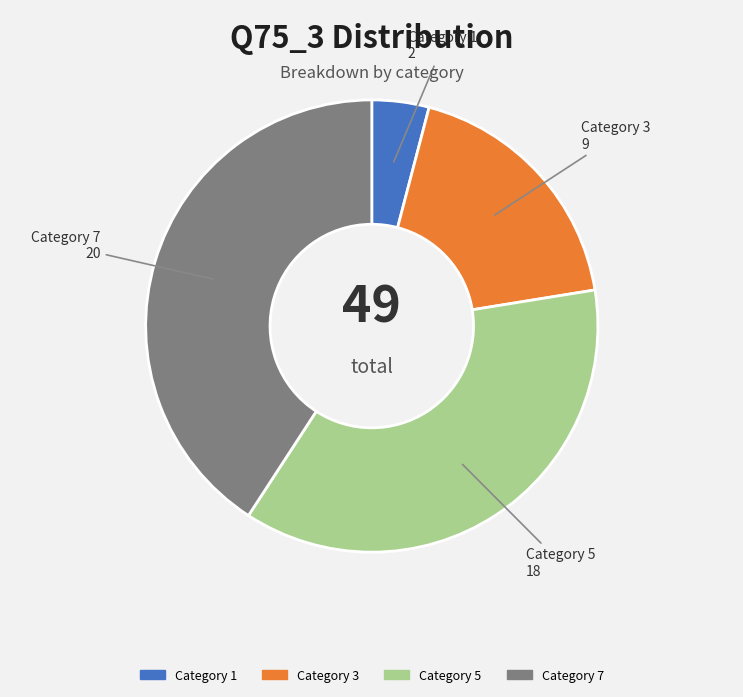

Does any single category account for the majority?

No